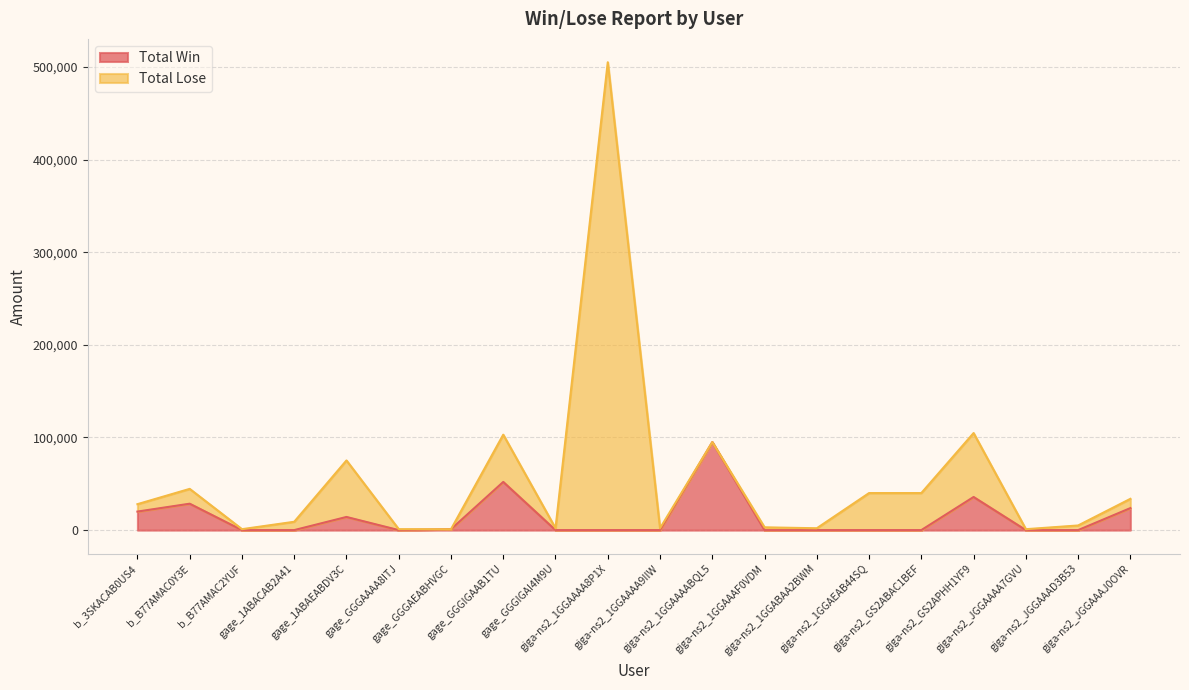

What is the difference between the maximum and minimum values?

95000